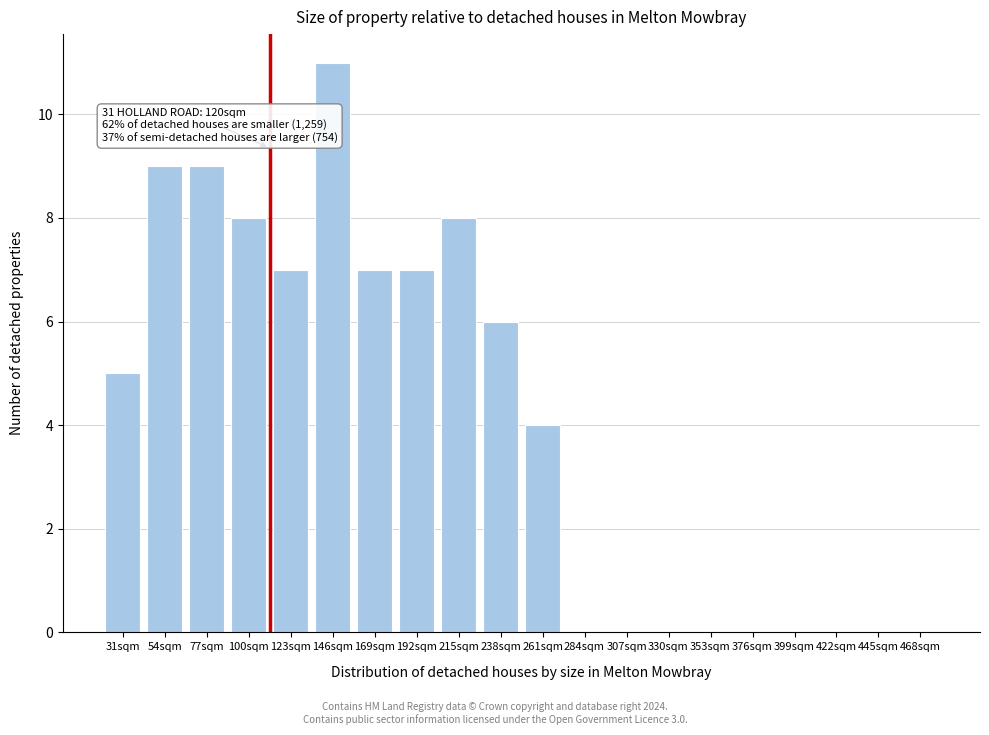

Reading left to right, what are all the values shown in this chart?

31sqm=5	54sqm=9	77sqm=9	100sqm=8	123sqm=7	146sqm=11	169sqm=7	192sqm=7	215sqm=8	238sqm=6	261sqm=4	284sqm=0	307sqm=0	330sqm=0	353sqm=0	376sqm=0	399sqm=0	422sqm=0	445sqm=0	468sqm=0